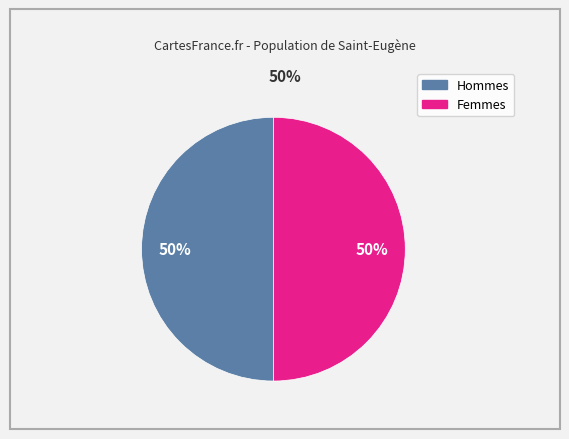

To the nearest percent, what is the average slice percentage?

50%